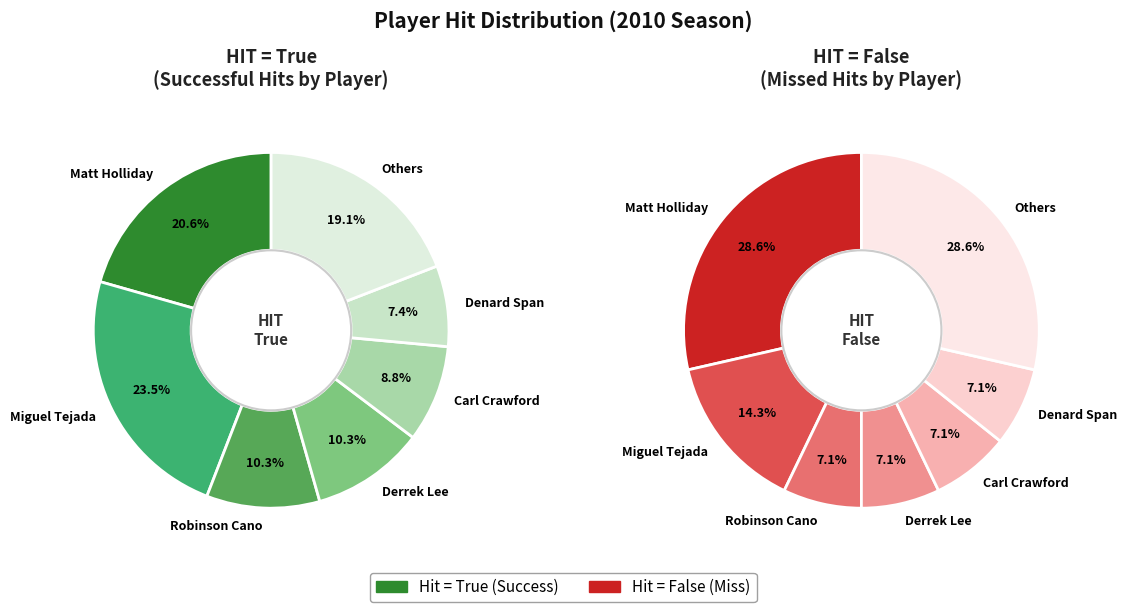

Combined, do Robinson Cano and Felipe Lopez account for over 50%?

No